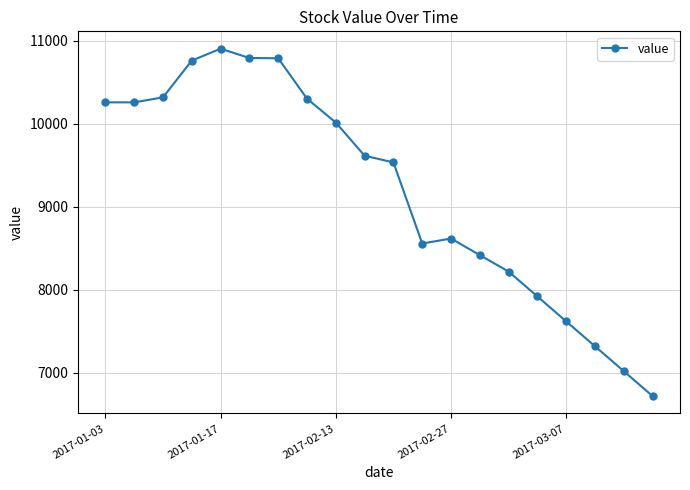

What is the average value?

9196